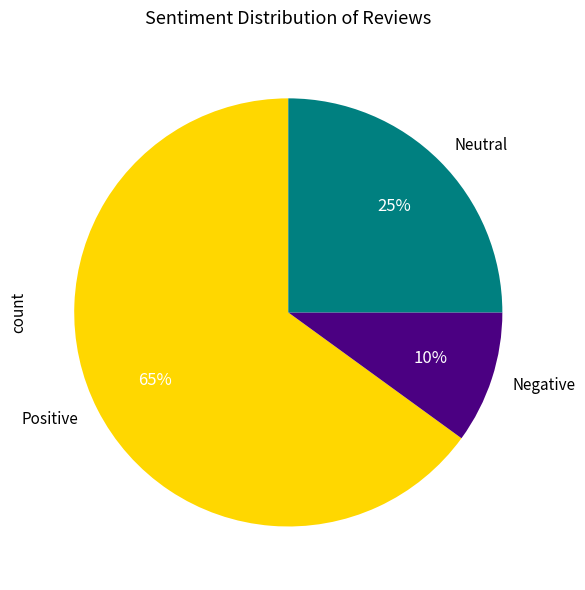

Does any single category account for the majority?

Yes